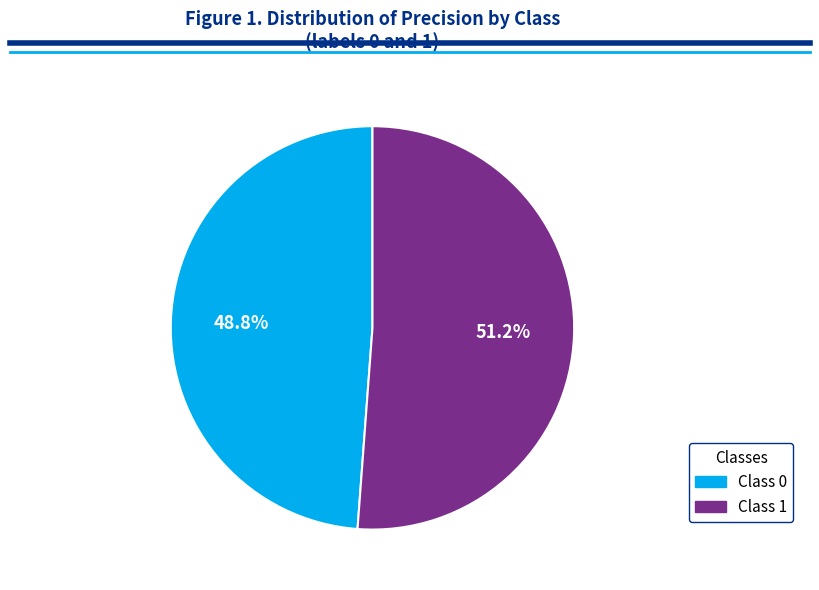

Is there any slice that represents more than half of the pie?

Yes